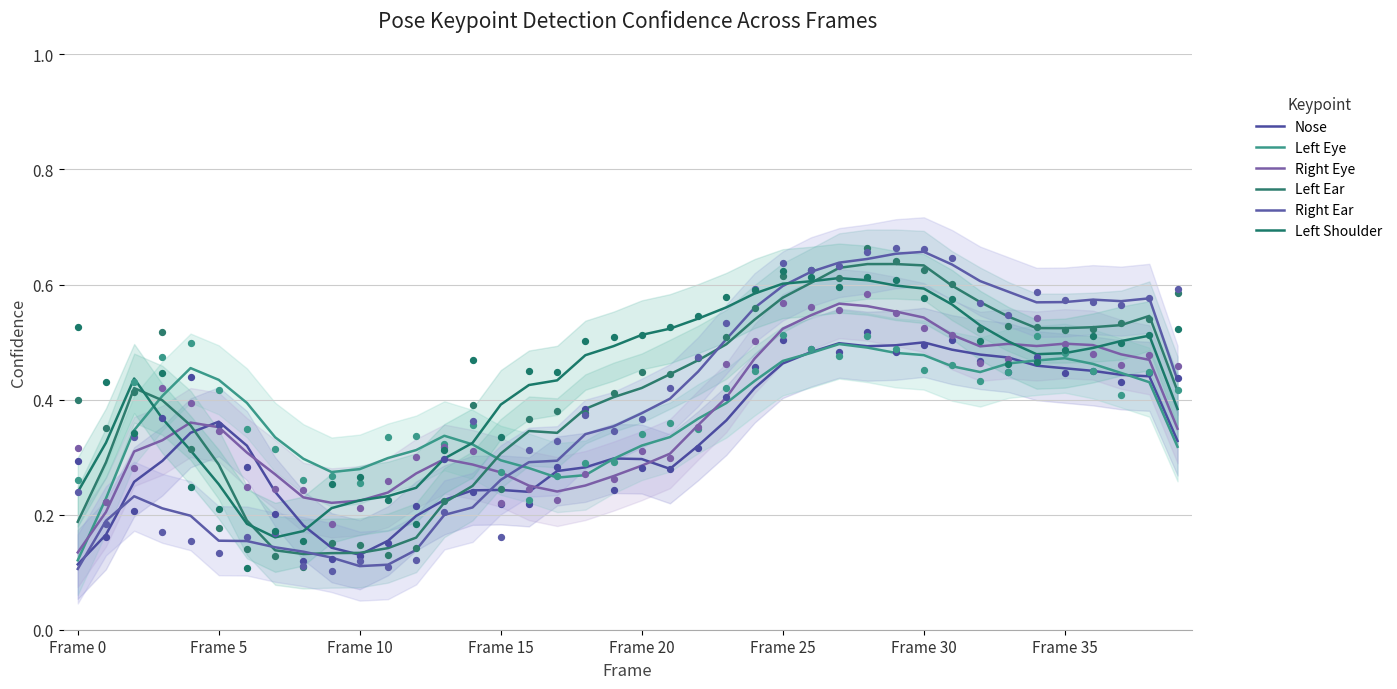

Which series reaches the minimum Y coordinate?

Right Ear